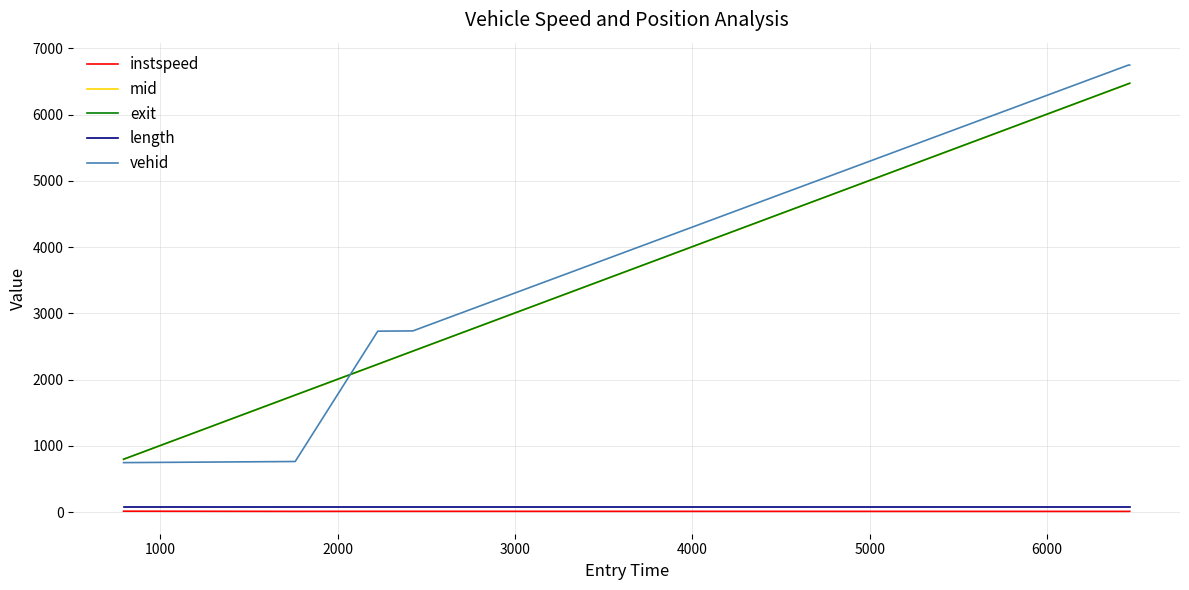

Is this an area chart (filled region under the line)?

No